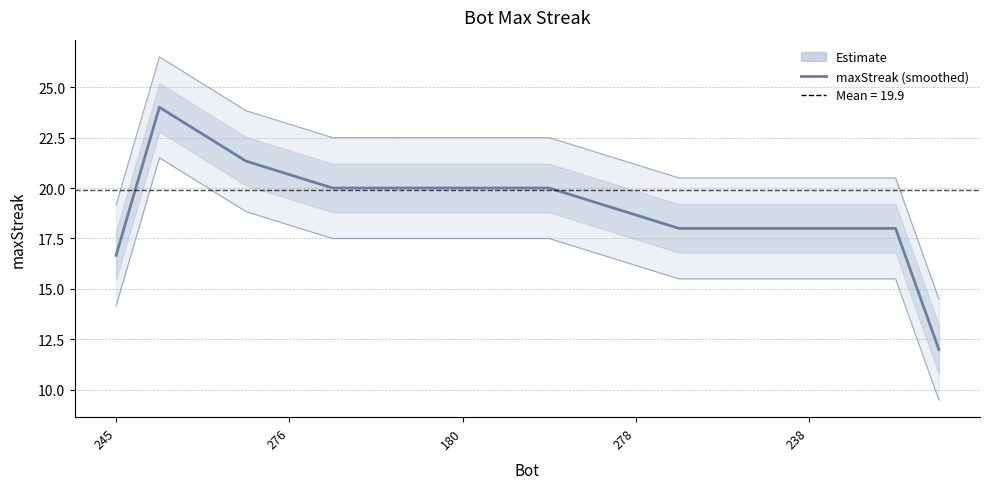

What is the minimum value shown in the chart?

12.0